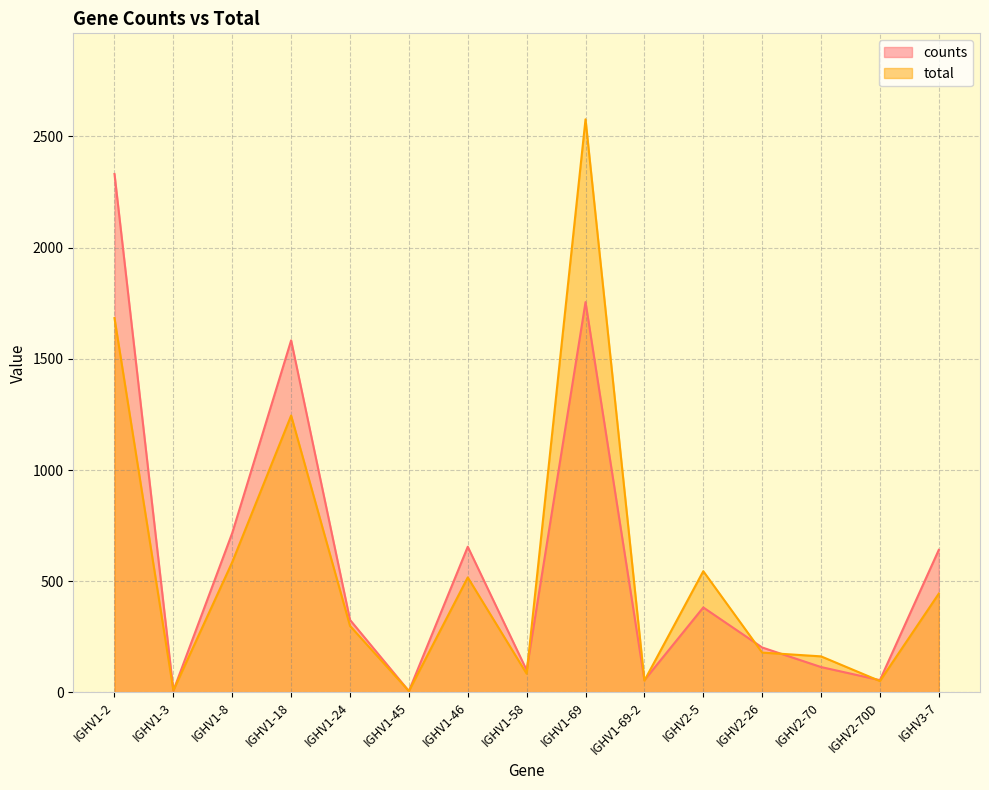

True or false: counts has a value of 8 at IGHV1-45.

False